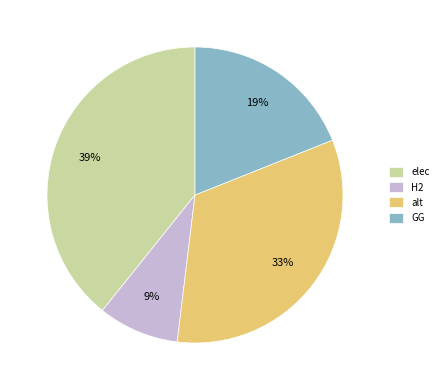

Is GG the majority of the pie?

No